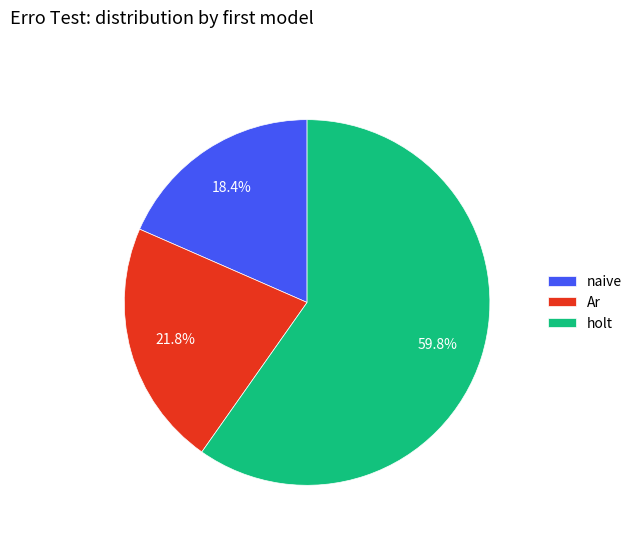

Approximately how many times larger is the value at holt compared to naive?

3.2